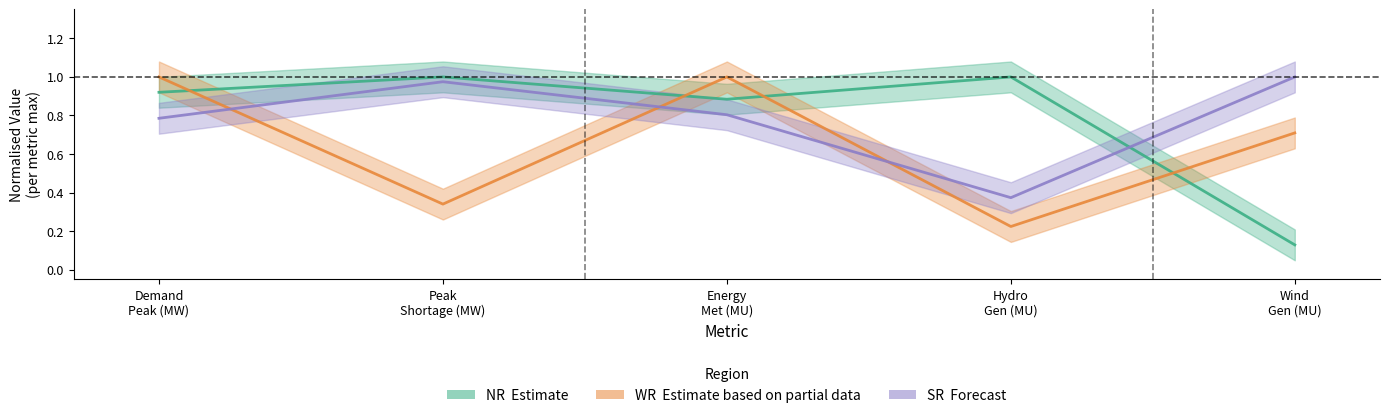

Between which two adjacent categories do WR (Partial) and SR (Forecast) first intersect?

Demand
Peak (MW) and Peak
Shortage (MW)